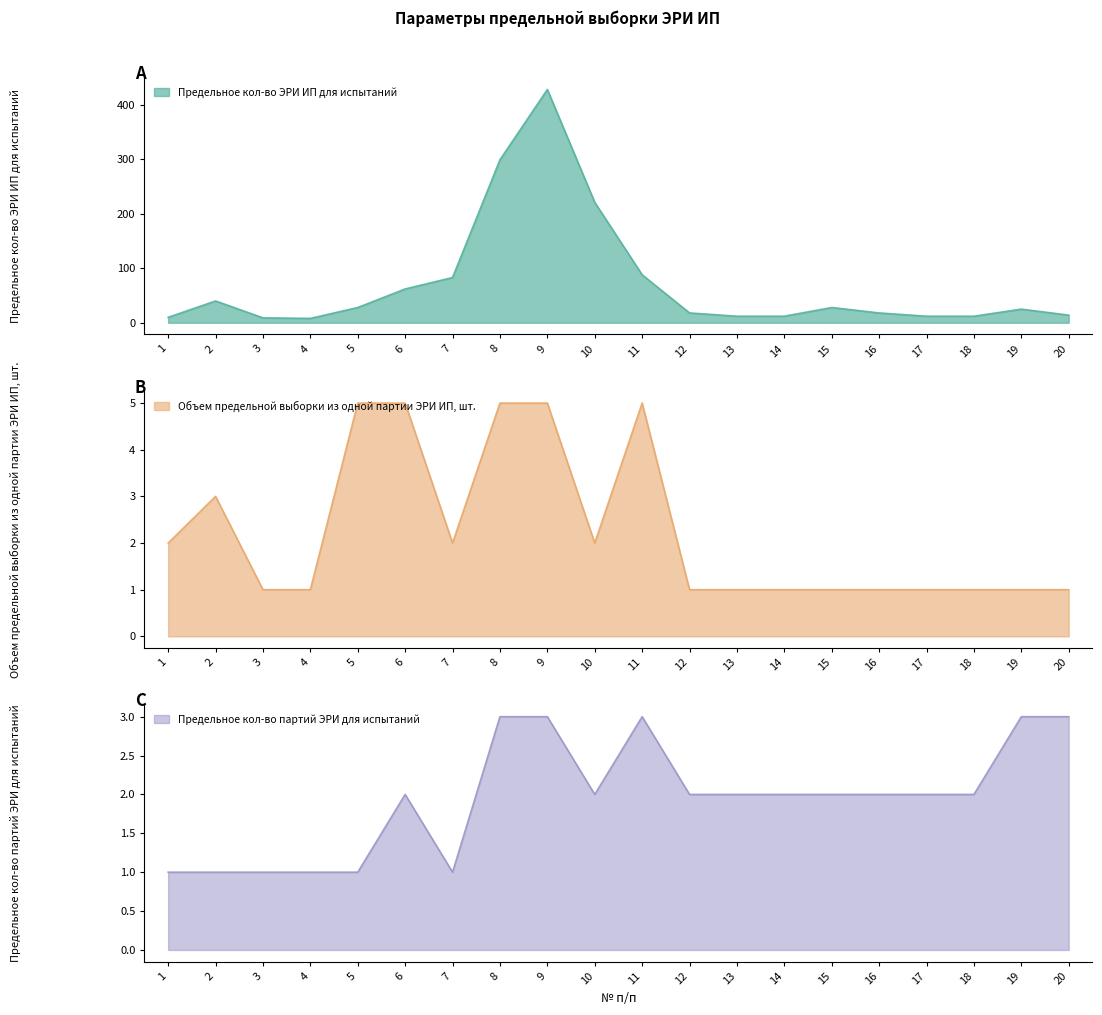

True or false: Предельное кол-во ЭРИ ИП для испытаний and Объем предельной выборки из одной партии ЭРИ ИП, шт. cross at least once.

False